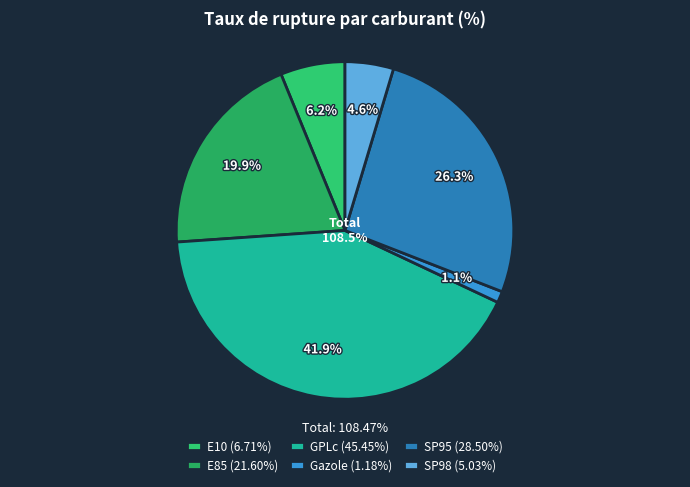

How many slices are in this pie chart?

6